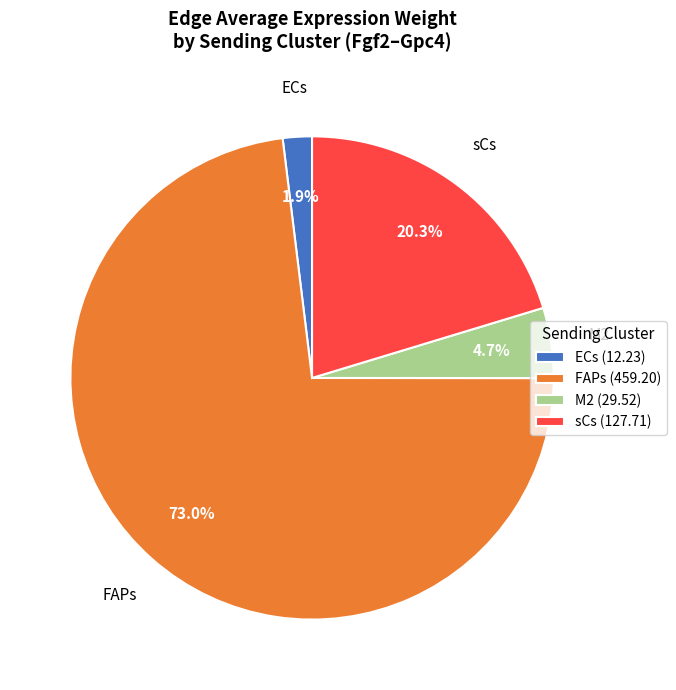

To the nearest percent, what is the average slice percentage?

25%